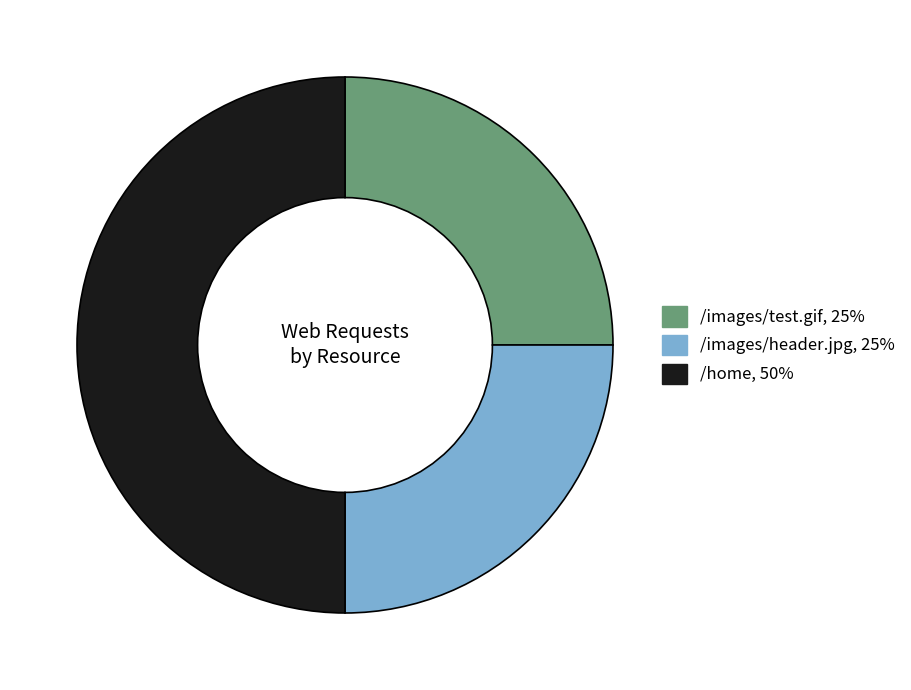

Is the sum of /images/test.gif and /home greater than half?

Yes